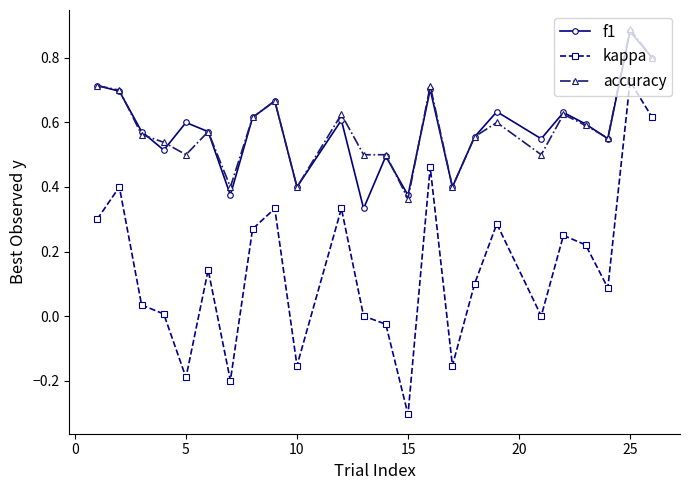

How many data points does each series have?

24